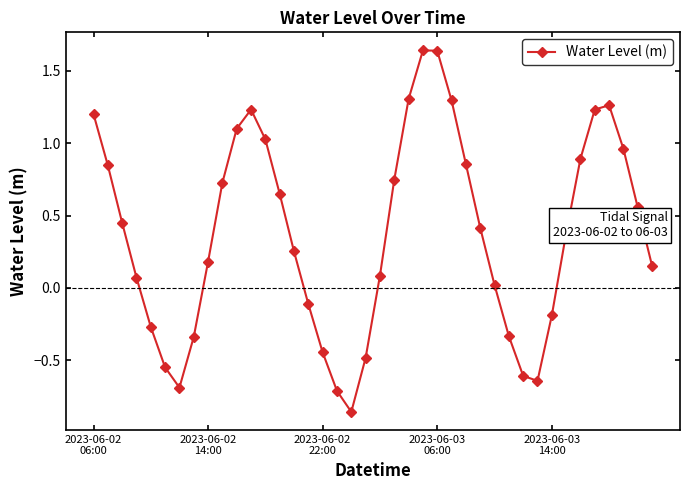

How many interior local peaks (higher than both neighbors) does the data have?

3